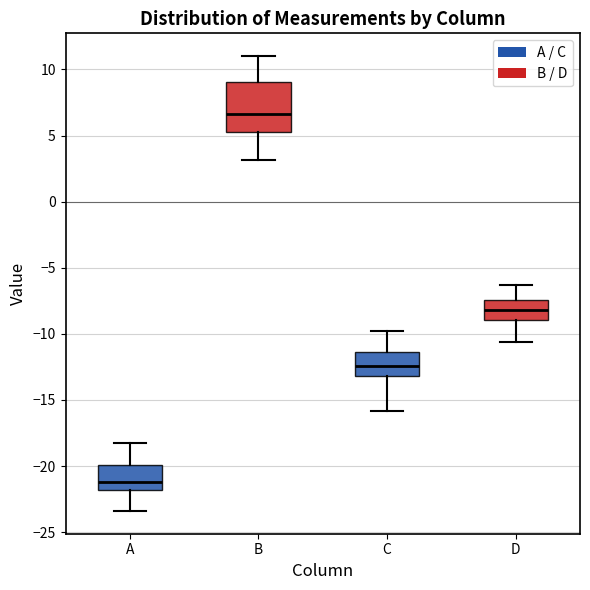

Reading left to right, read every box against the y-axis: the position of its median line, the range the box covers, and the ends of its whiskers. The values are not printed on the chart, so give them approximately, as read against the axis.

A: median -21.0, box -22.0 to -20.0, whiskers -23.5 to -18.0
B: median 6.5, box 5.5 to 9.0, whiskers 3.0 to 11.0
C: median -12.5, box -13.0 to -11.5, whiskers -16.0 to -10.0
D: median -8.0, box -9.0 to -7.5, whiskers -10.5 to -6.5